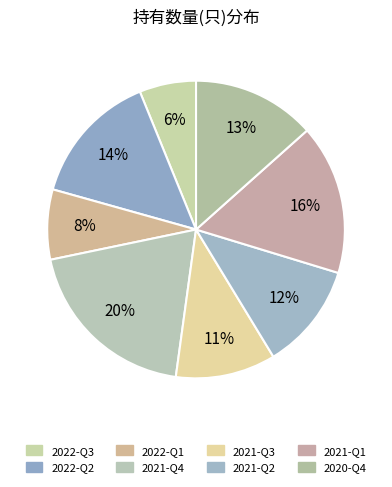

How many slices are in this pie chart?

8